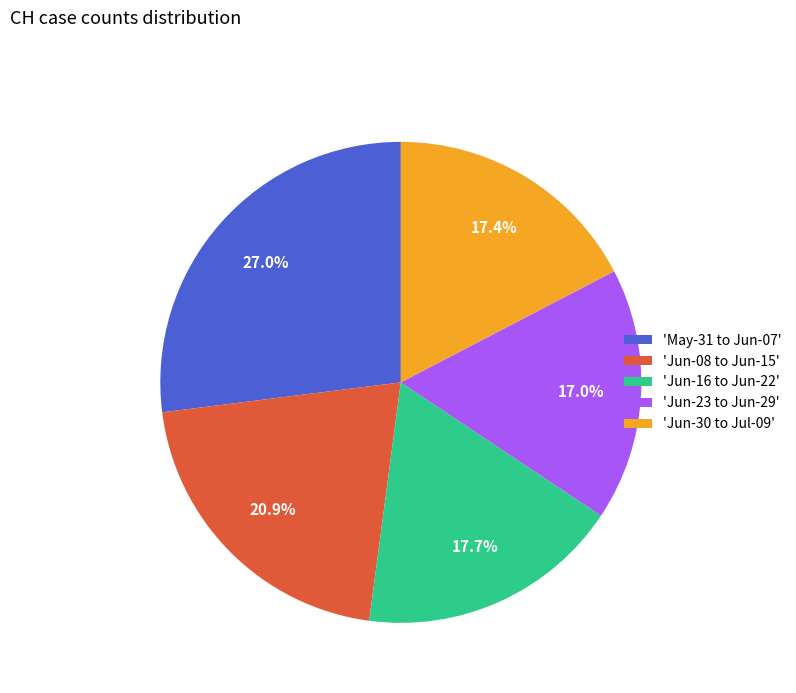

Do 'Jun-23 to Jun-29' and 'Jun-30 to Jul-09' together represent more than half of the pie?

No